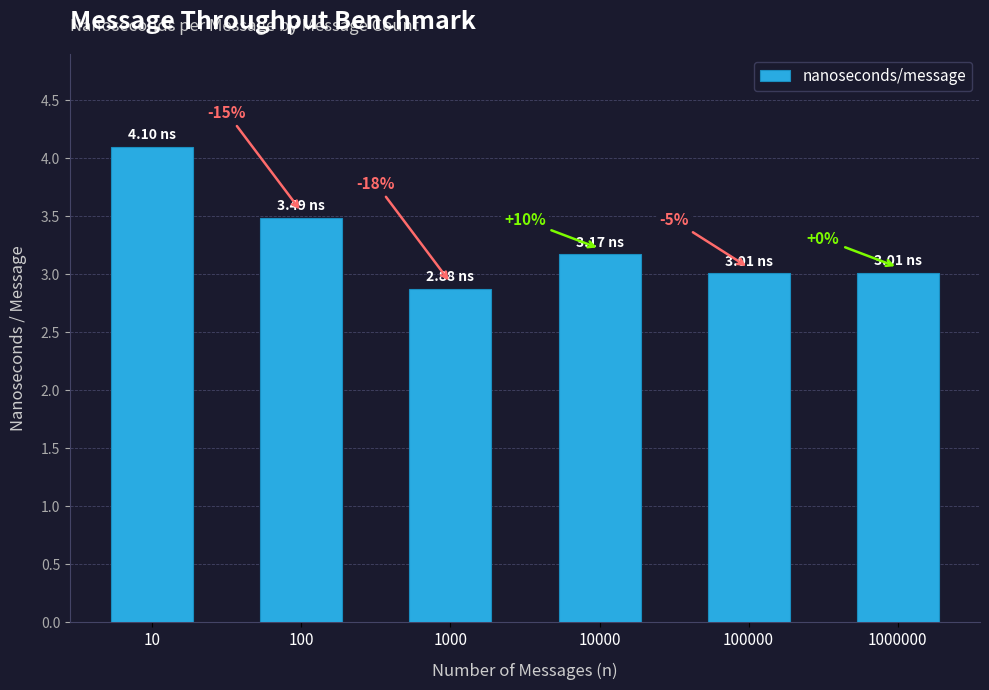

Reading left to right, extract all data points from this chart.

4.1	3.5	2.9	3.2	3.0	3.0